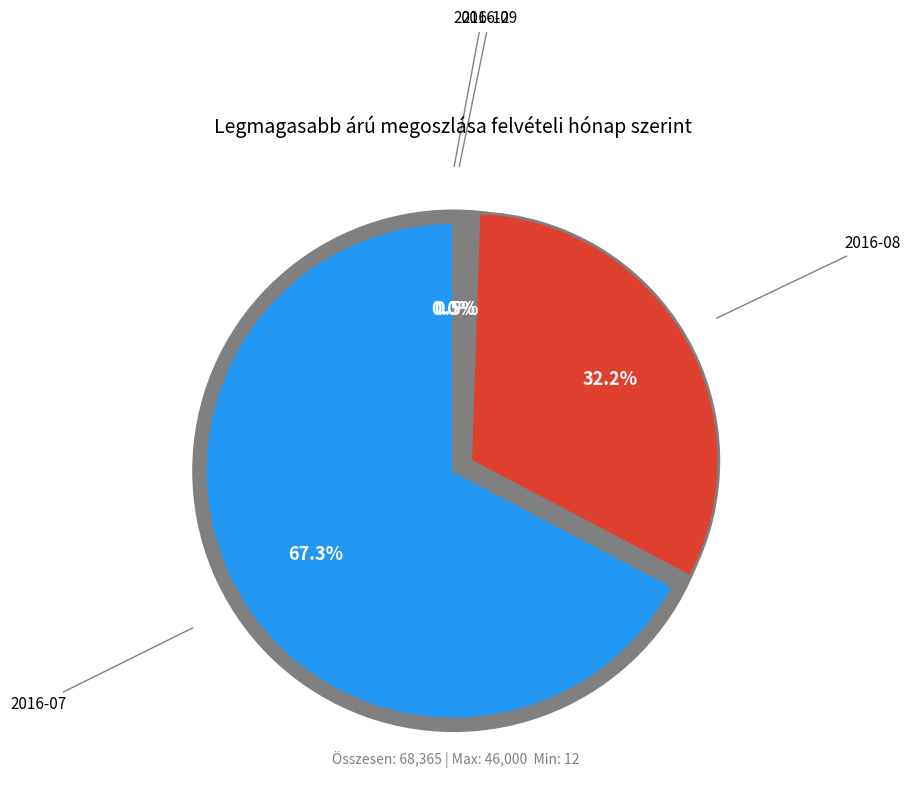

Which slice is the largest?

2016-07